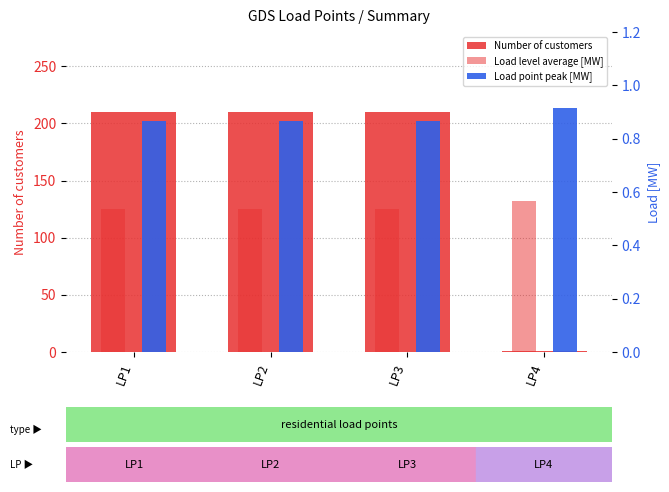

Between LP1 and LP4, which series saw the biggest shift?

Number of customers